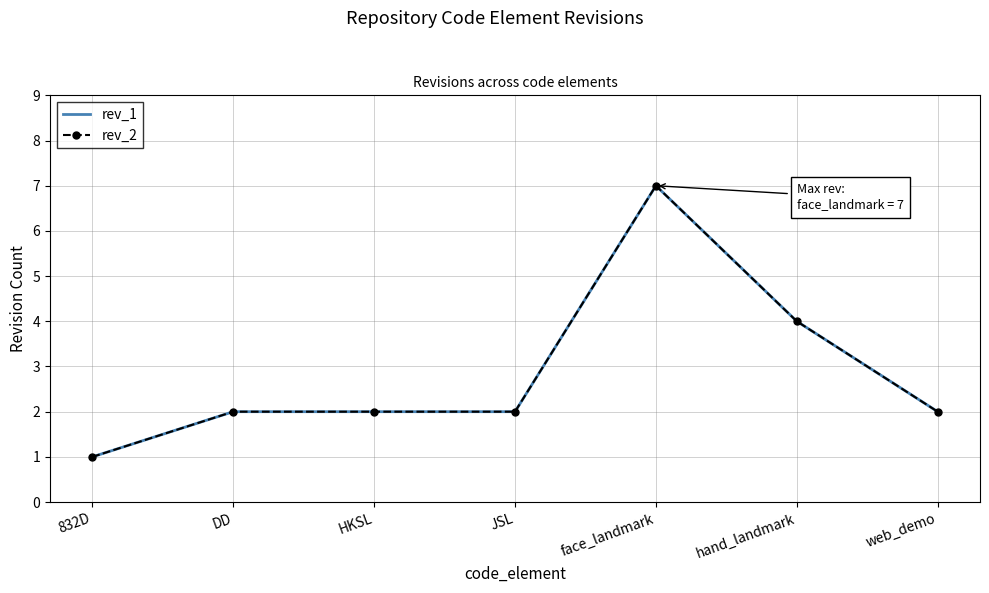

Between HKSL and JSL, which is larger?

HKSL